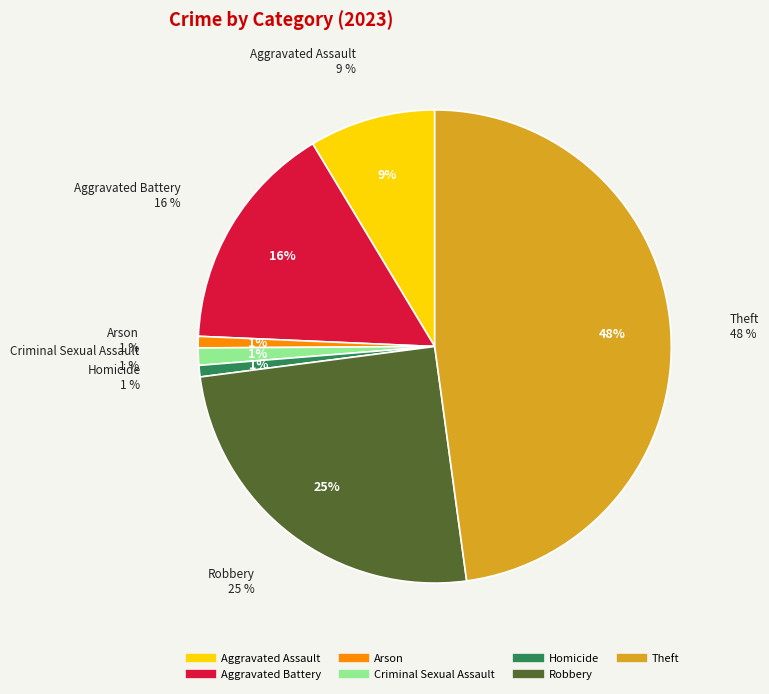

To the nearest percent, what is the difference between the Arson and Aggravated Assault slice percentages?

8%